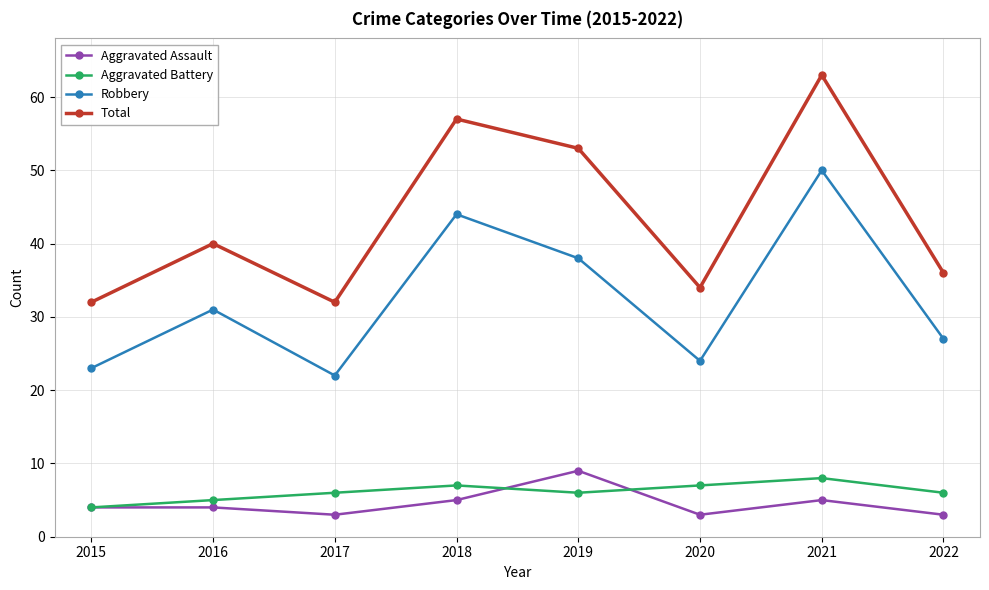

Where is the first local minimum for Robbery?

2017